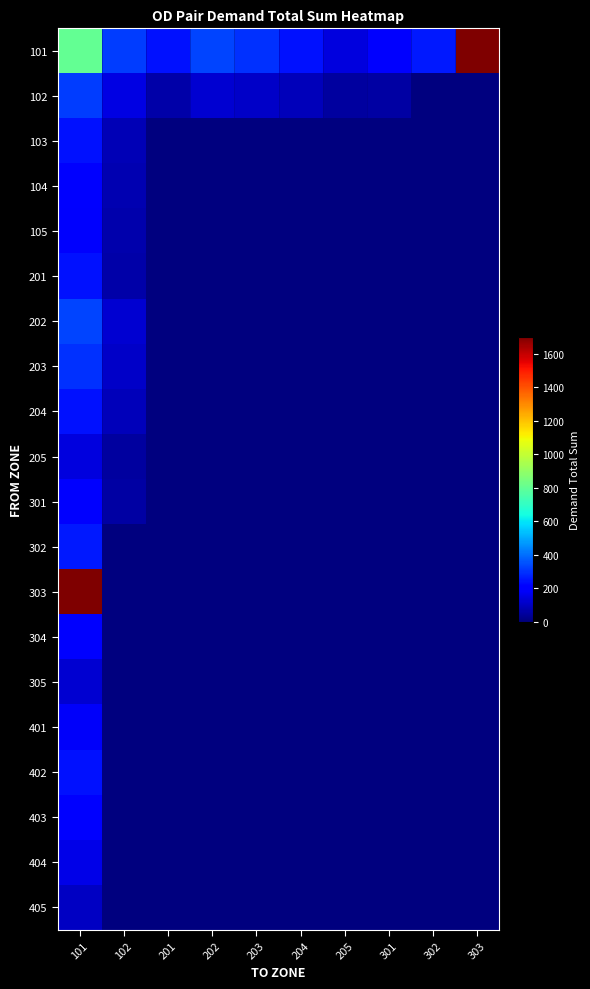

What is the total value across all series at 204?

331.6